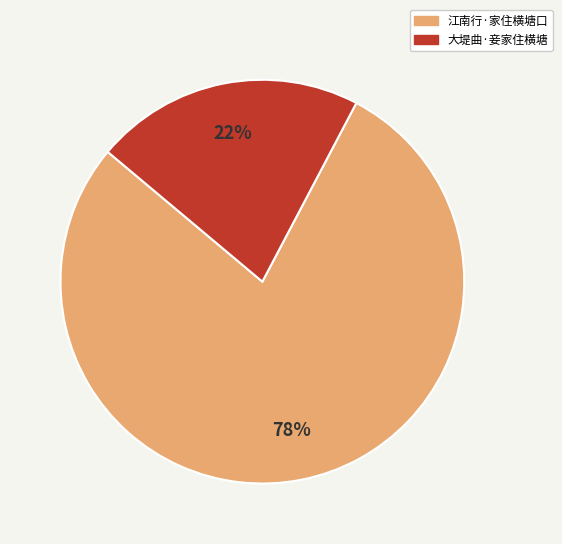

Approximately how many times larger is the value at 大堤曲·妾家住横塘 compared to 江南行·家住横塘口?

0.3